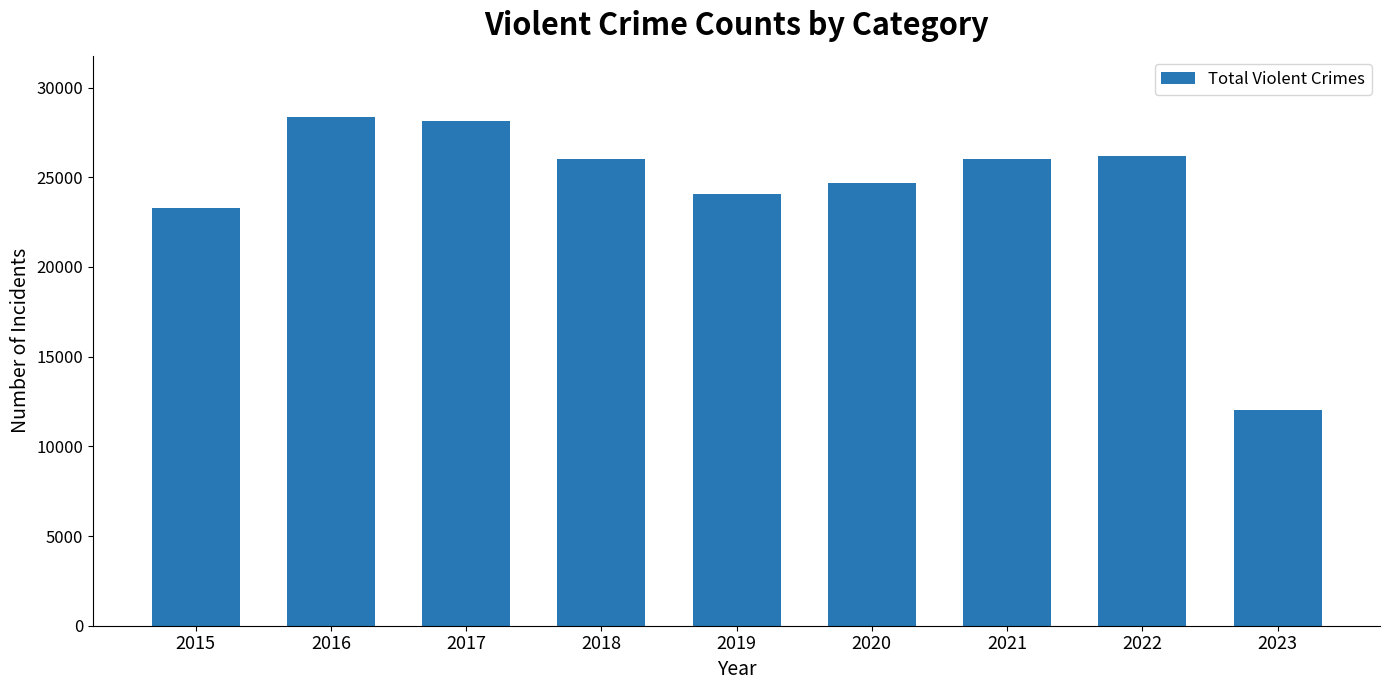

Is it true that the value at 2016 is 45640?

False